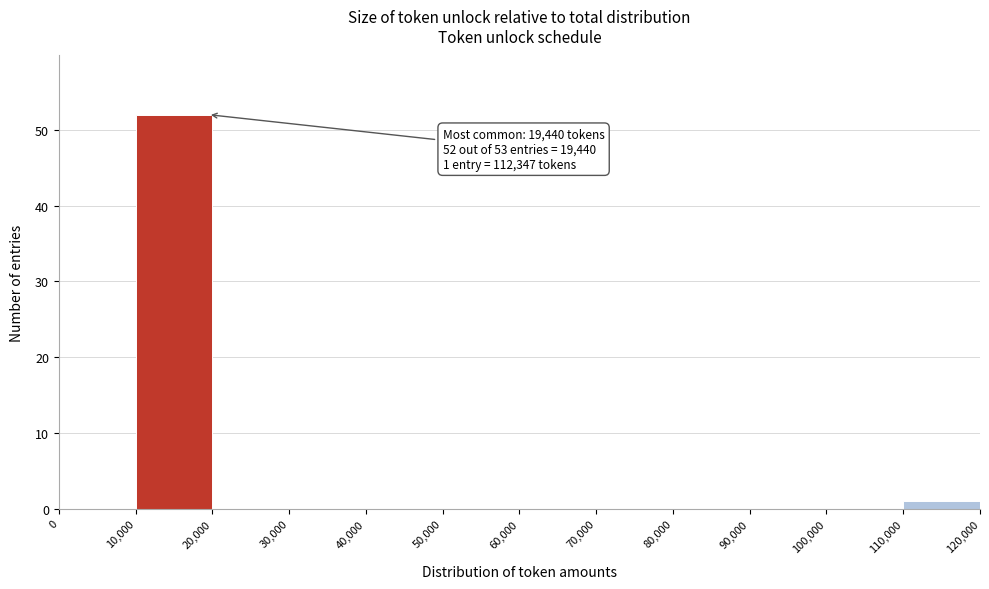

Which range on the x-axis has the tallest bar?

10,000 to 20,000